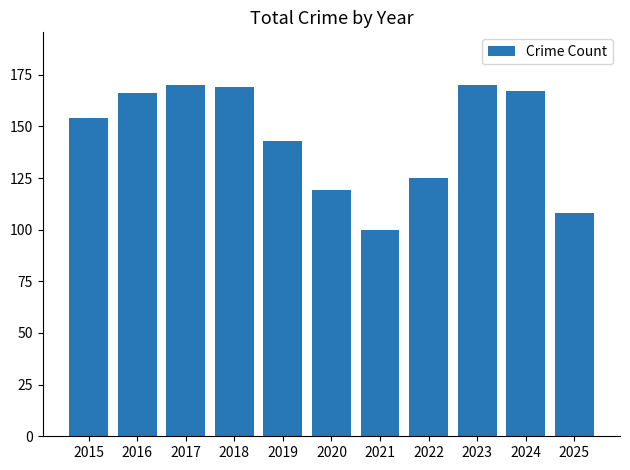

Reading right to left, what are all the values shown in this chart?

2025=108	2024=167	2023=170	2022=125	2021=100	2020=119	2019=143	2018=169	2017=170	2016=166	2015=154